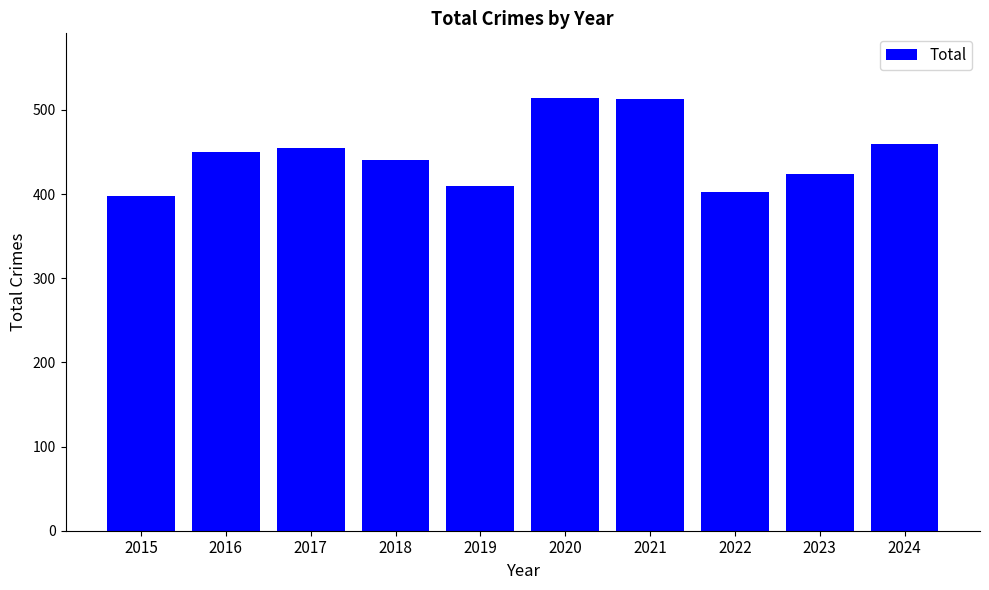

Is it true that the value at 2019 is 410?

True